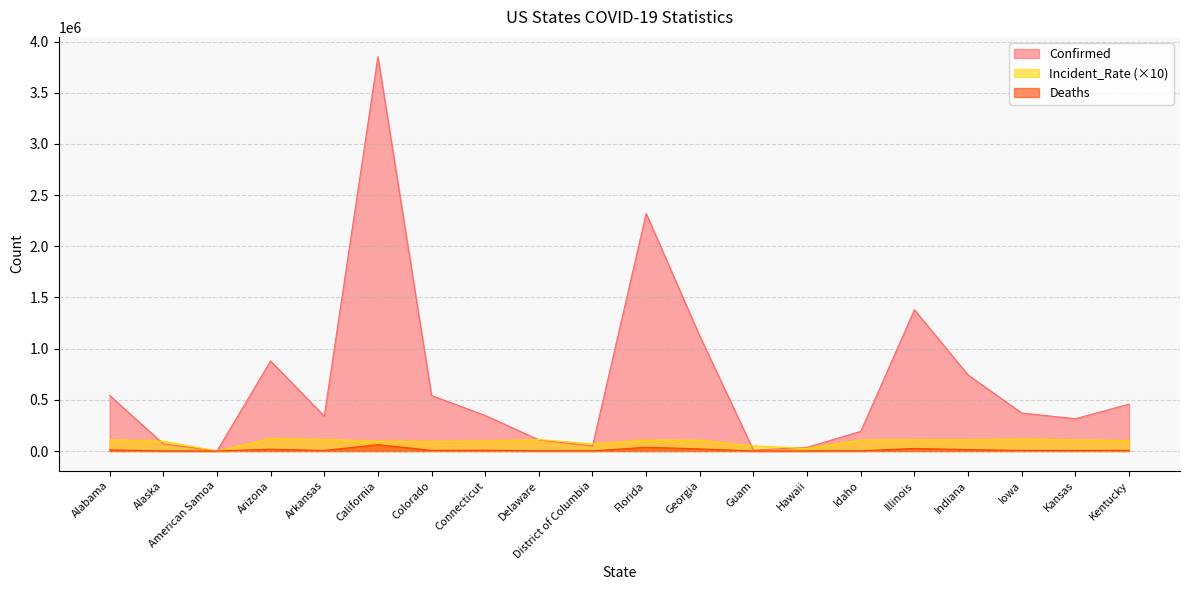

Reading left to right, transcribe all the data shown in this chart.

Confirmed: 543405.0	70208.0	0.0	879909.0	341130.0	3852947.0	541726.0	347341.0	108681.0	48898.0	2320818.0	1122711.0	8156.0	36076.0	192012.0	1380261.0	742910.0	371253.0	315331.0	457892.0
Deaths: 11146.0	369.0	0.0	17609.0	5830.0	62090.0	6552.0	8238.0	1660.0	1132.0	36774.0	20820.0	139.0	498.0	2090.0	25127.0	13596.0	6053.0	5077.0	6758.0
Incident_Rate: 110826.9	95972.2	0.0	120887.9	113039.2	97590.8	94070.3	97423.0	111609.2	69285.3	108056.9	105742.3	49662.4	25479.7	107445.4	108923.7	110351.4	117668.7	108237.9	102490.0